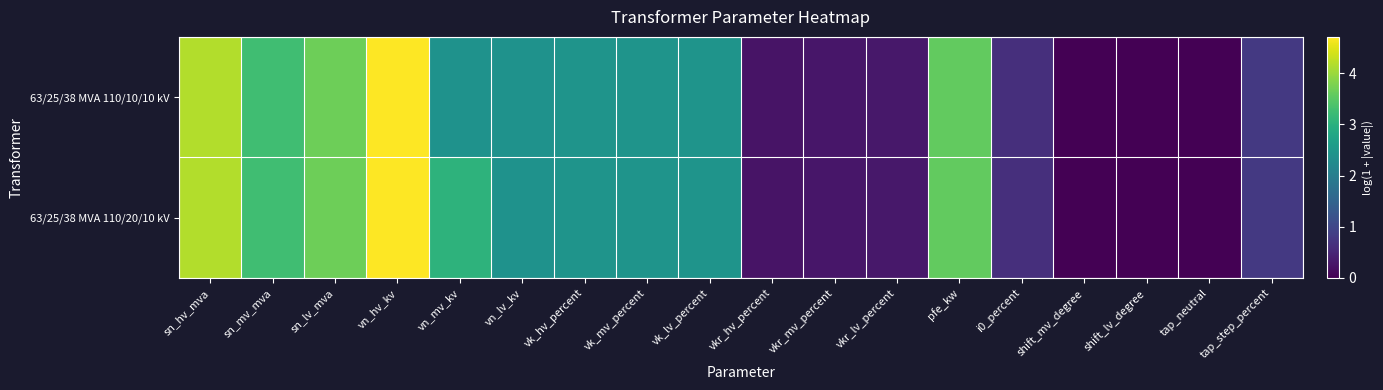

Reading left to right, list all the values displayed in this chart.

63/25/38 MVA 110/20/10 kV: sn_hv_mva=4.2	sn_mv_mva=3.3	sn_lv_mva=3.7	vn_hv_kv=4.7	vn_mv_kv=3.0	vn_lv_kv=2.4	vk_hv_percent=2.4	vk_mv_percent=2.4	vk_lv_percent=2.4	vkr_hv_percent=0.2	vkr_mv_percent=0.3	vkr_lv_percent=0.3	pfe_kw=3.6	i0_percent=0.6	shift_mv_degree=0.0	shift_lv_degree=0.0	tap_neutral=0.0	tap_step_percent=0.8
63/25/38 MVA 110/10/10 kV: sn_hv_mva=4.2	sn_mv_mva=3.3	sn_lv_mva=3.7	vn_hv_kv=4.7	vn_mv_kv=2.4	vn_lv_kv=2.4	vk_hv_percent=2.4	vk_mv_percent=2.4	vk_lv_percent=2.4	vkr_hv_percent=0.2	vkr_mv_percent=0.3	vkr_lv_percent=0.3	pfe_kw=3.6	i0_percent=0.6	shift_mv_degree=0.0	shift_lv_degree=0.0	tap_neutral=0.0	tap_step_percent=0.8